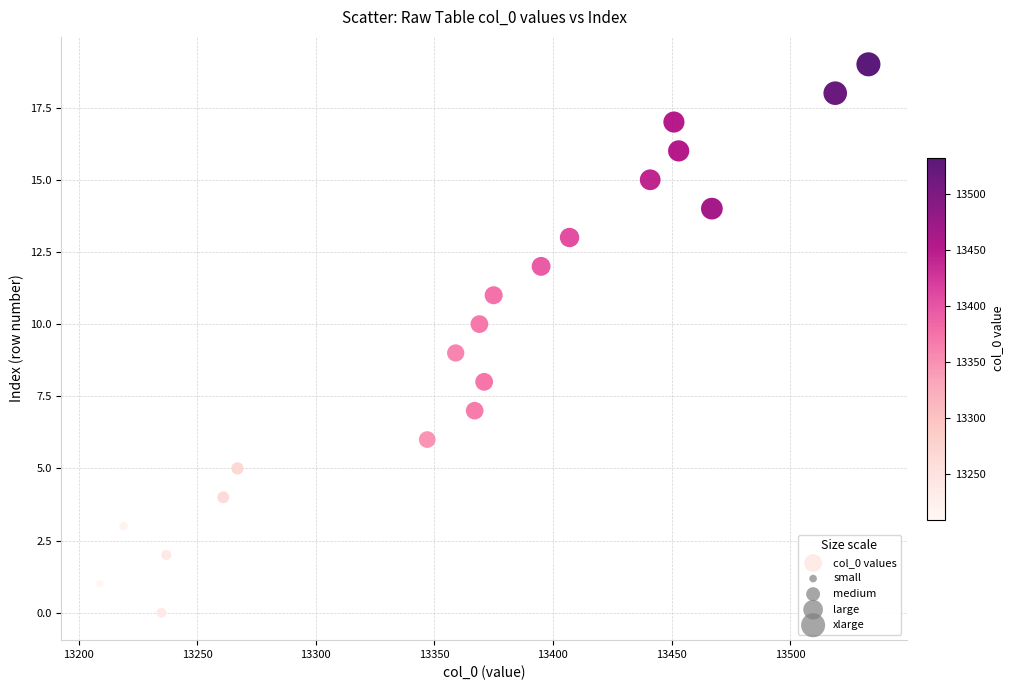

What is the range of X values (max minus min)?

324